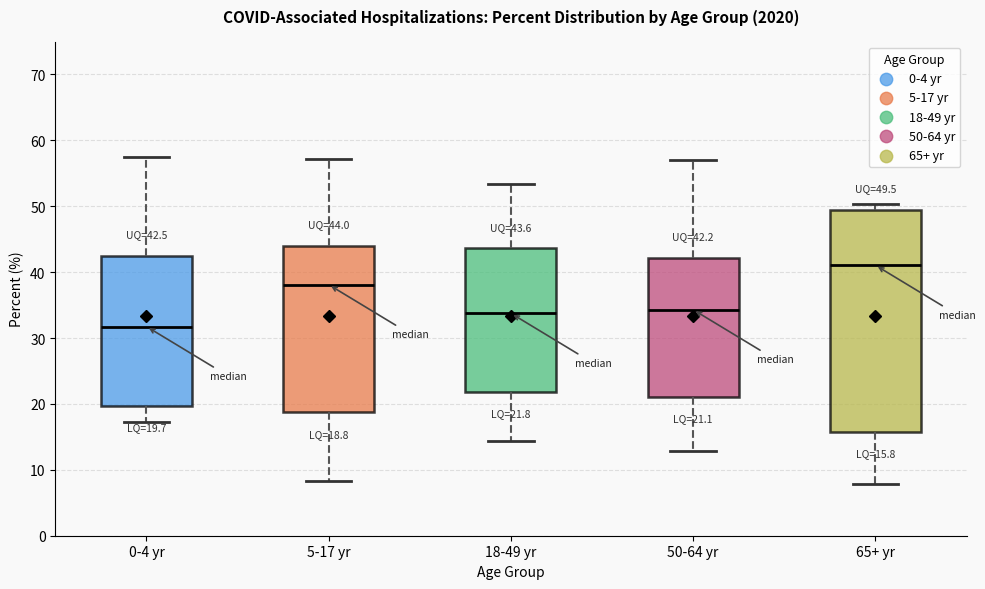

Which box has the highest median line?

65+ yr